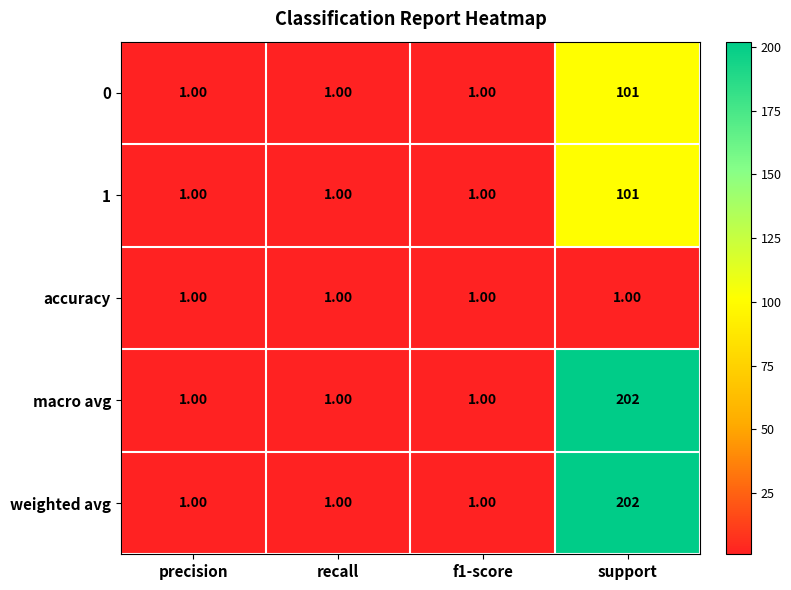

How many distinct data groups are displayed?

5